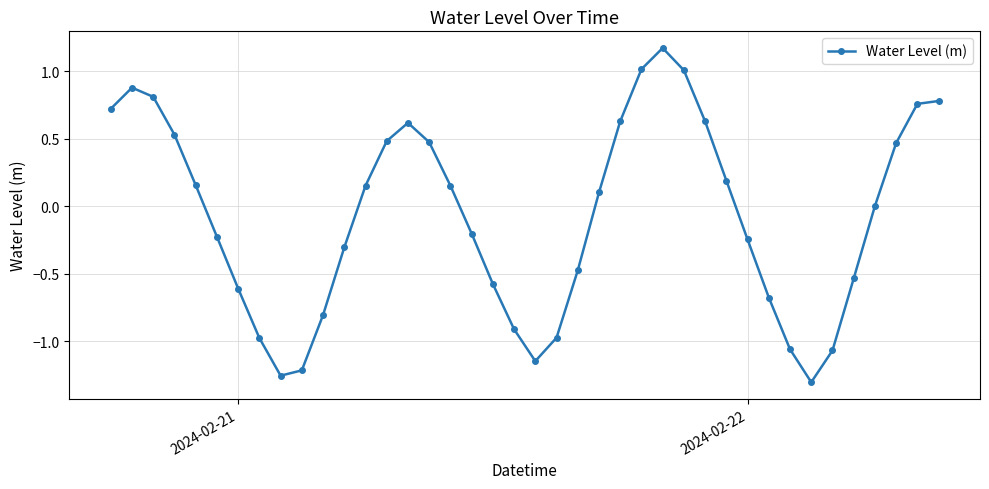

What is the difference between the maximum and minimum values?

2.5